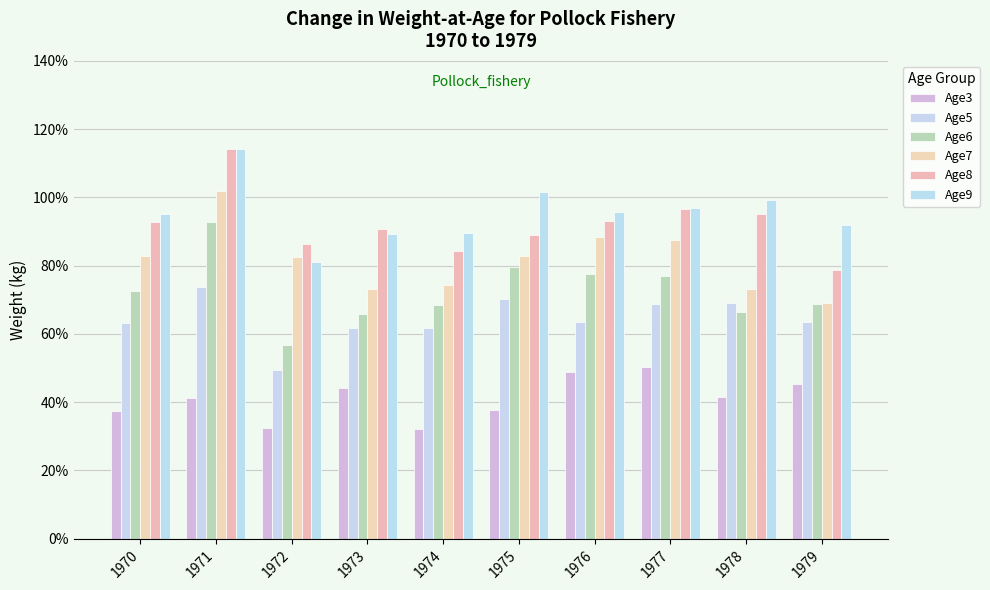

Are the bars grouped side by side (vs. stacked)?

Yes